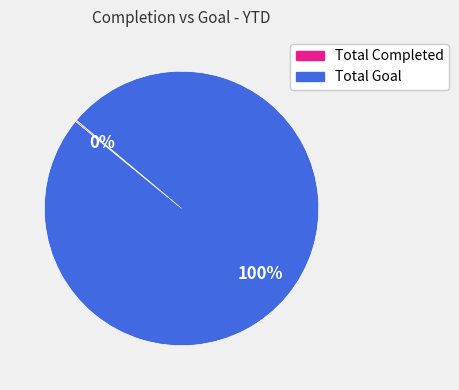

To the nearest percent, what is the average slice percentage?

50%